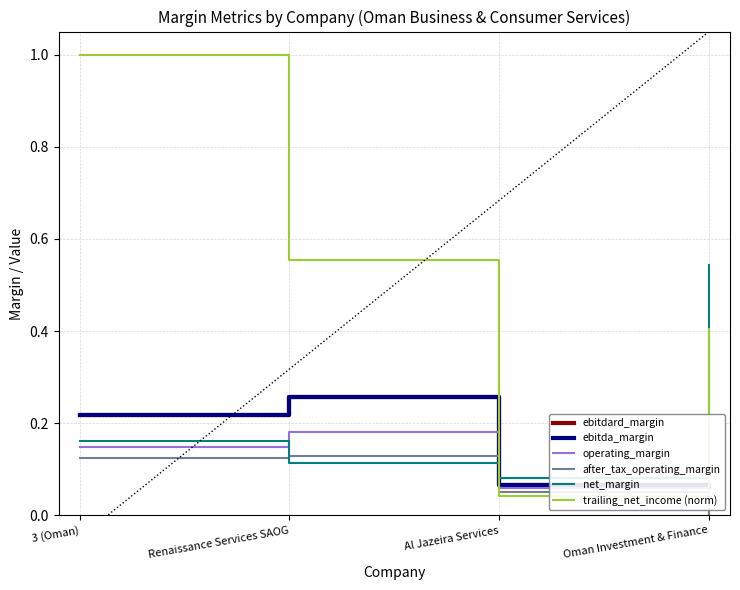

True or false: ebitdard_margin and operating_margin cross at least once.

False